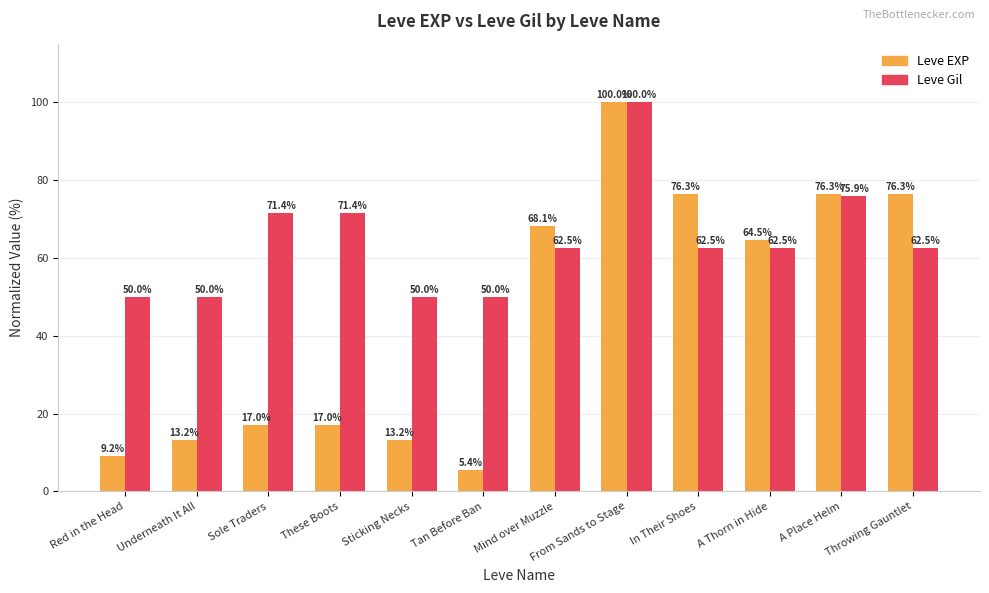

Rank the series at Sticking Necks from lowest to highest value.

Leve EXP, Leve Gil